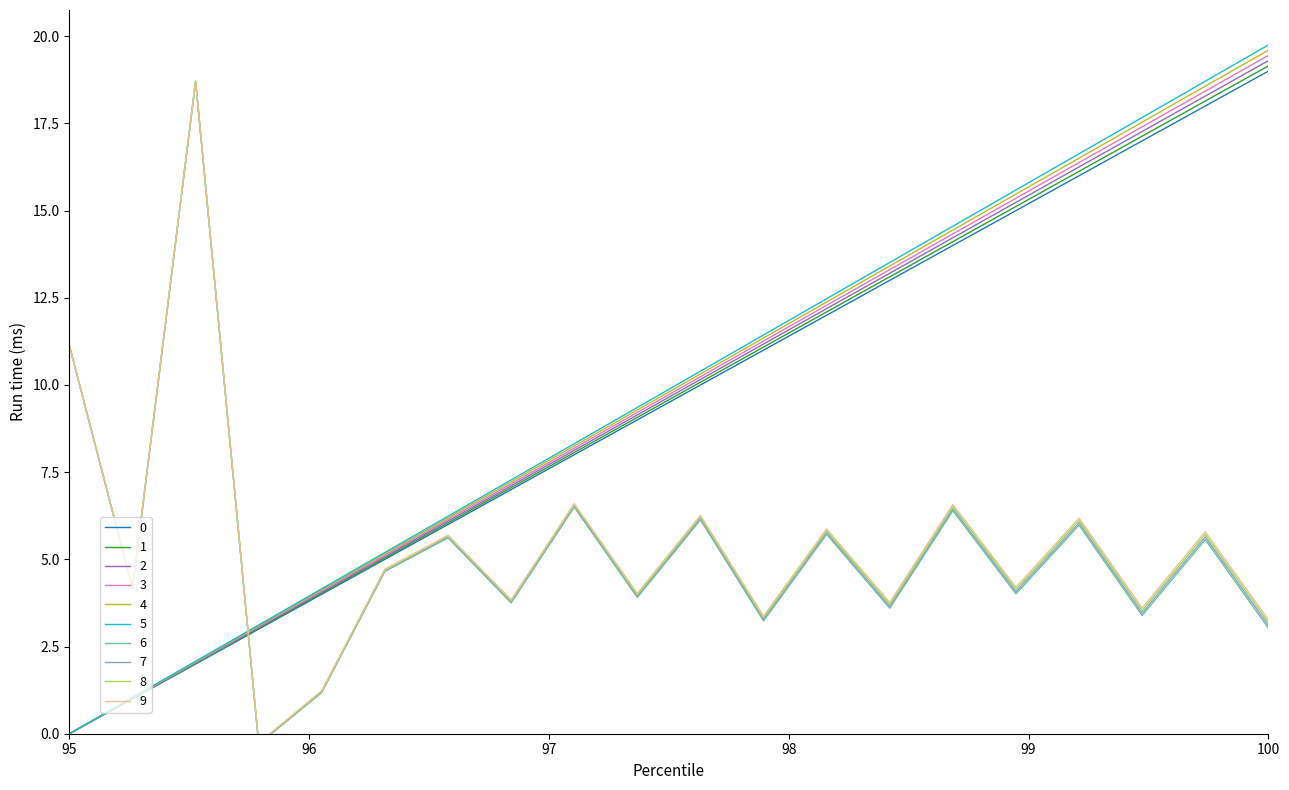

The 3 series shows 7.2 at 100. True or false?

False